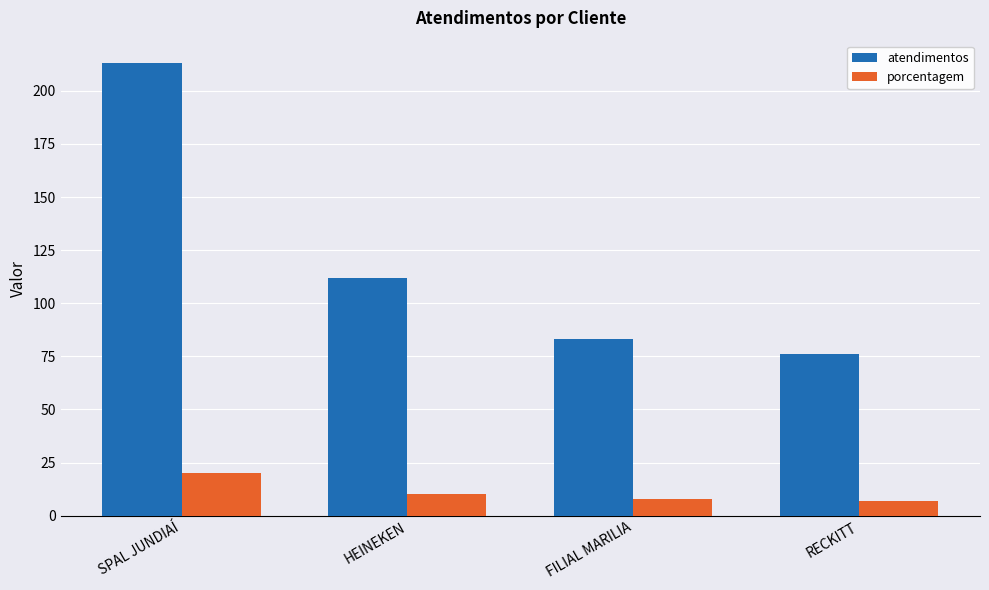

At which category is the sum across all series the highest?

SPAL JUNDIAÍ